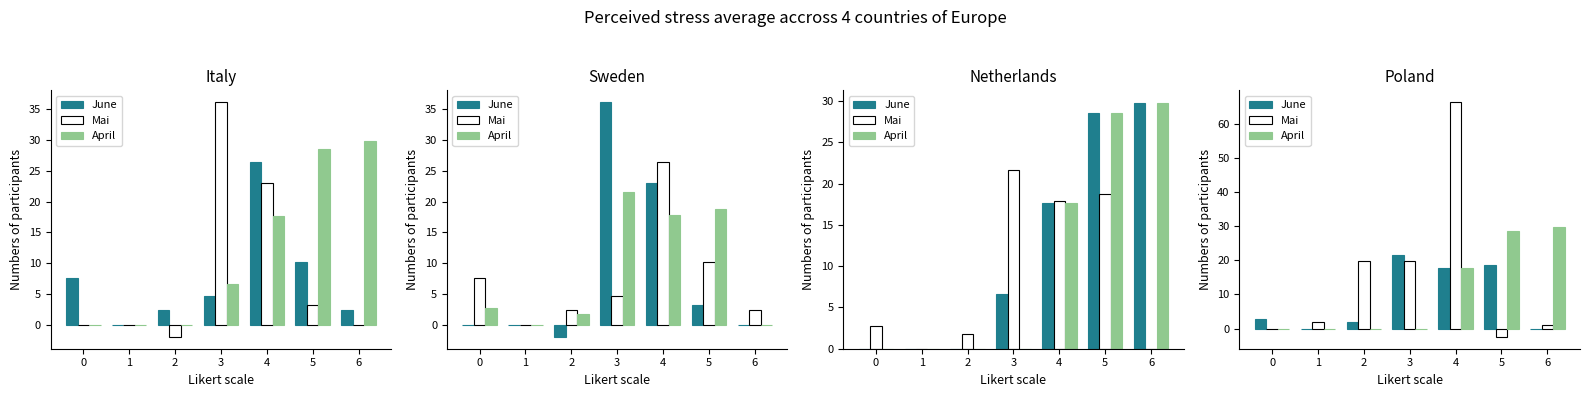

At 3, list the series in order from largest to smallest.

June, Mai, April